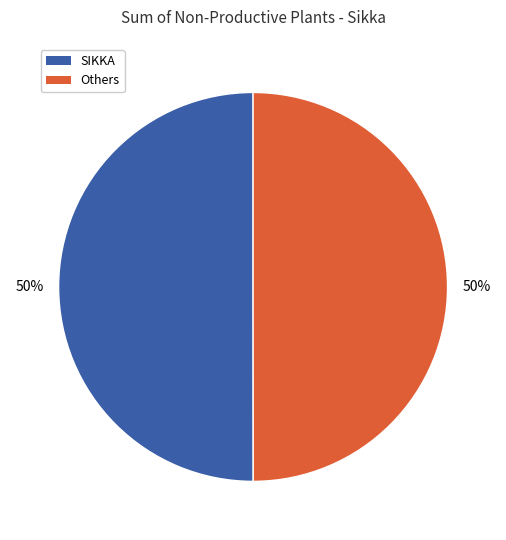

To the nearest percent, what is the average slice percentage?

50%